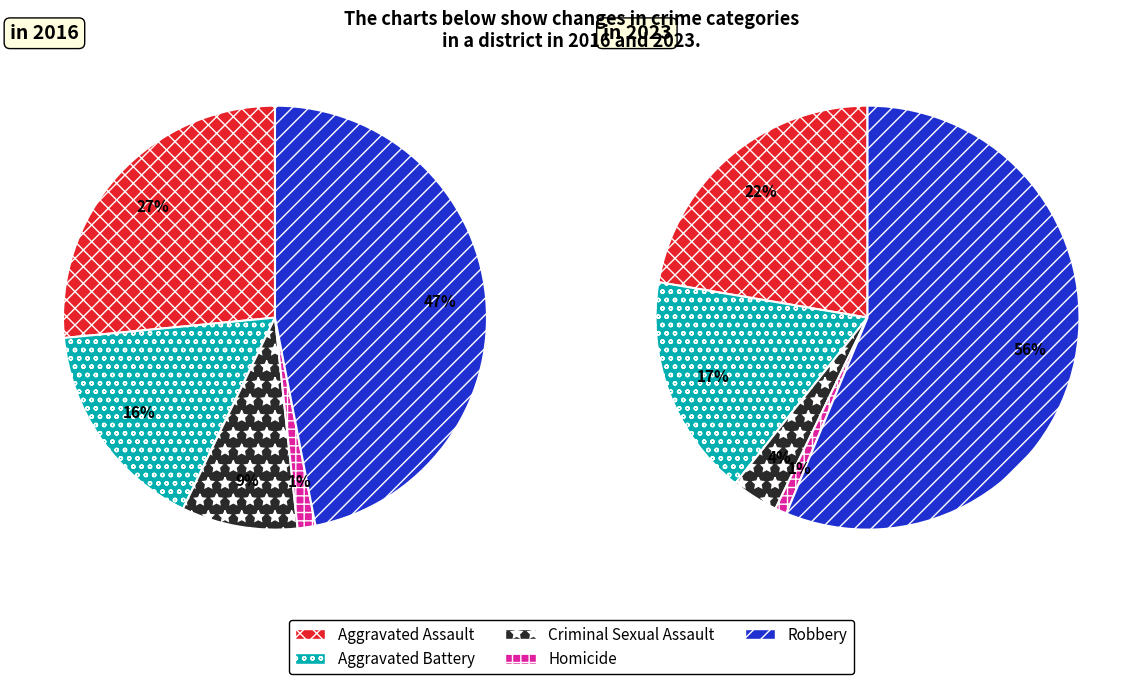

Combined, do 4 and 3 account for over 50%?

No